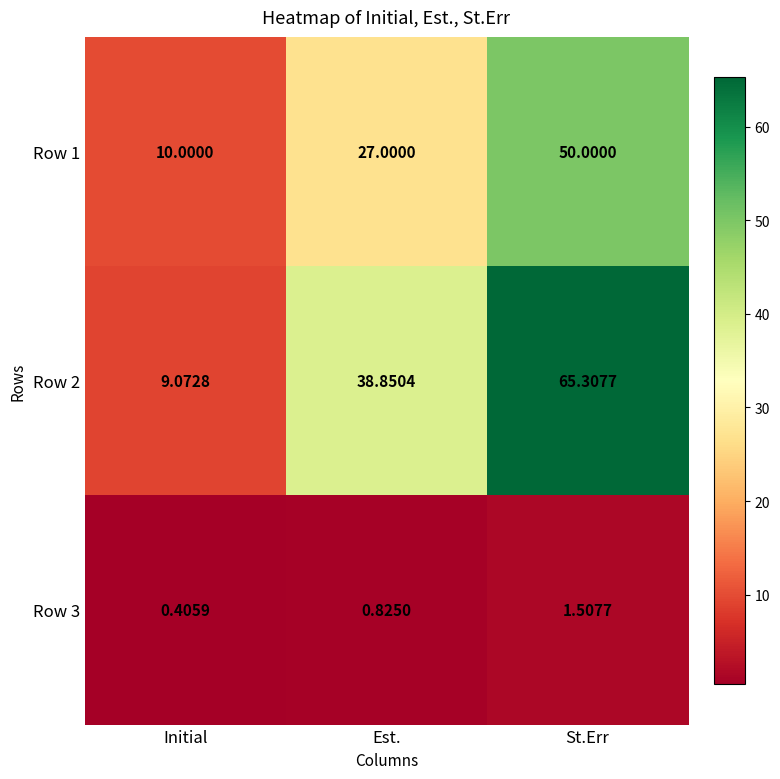

How many distinct data groups are displayed?

3